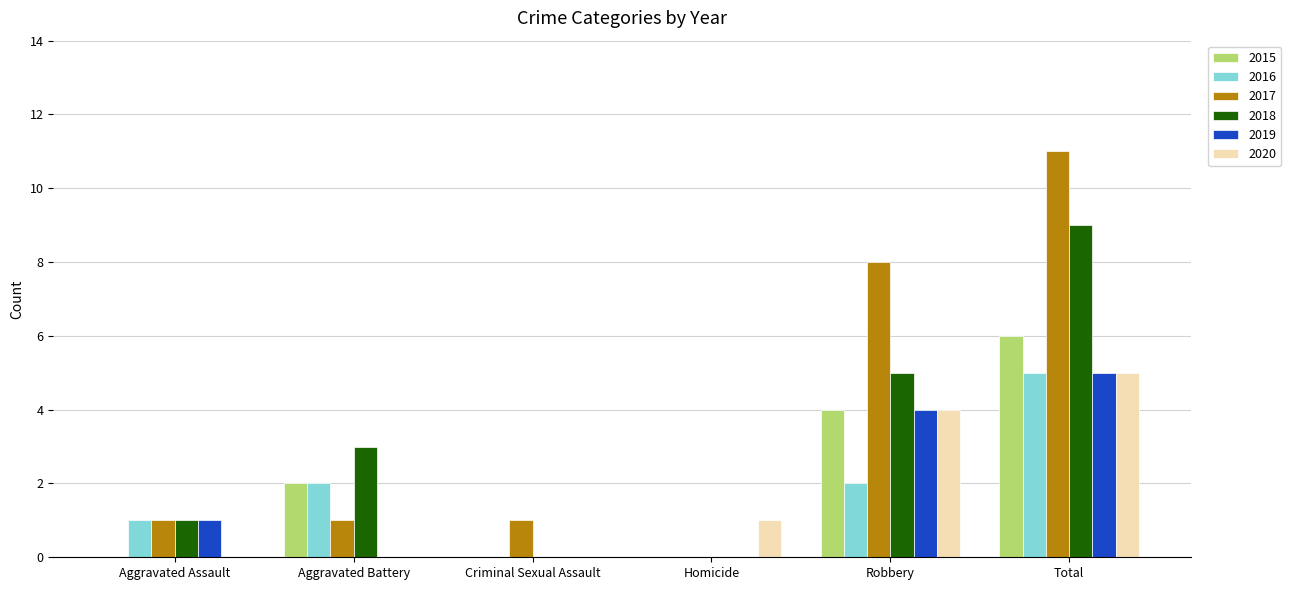

Count the 2016 values in the range 0 to 2.

5